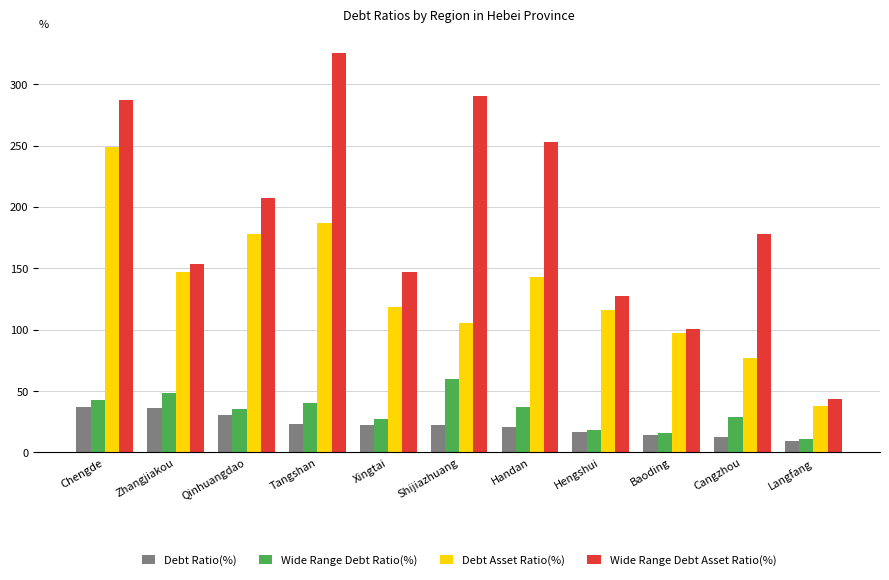

The value of Wide Range Debt Asset Ratio(%) at Baoding is 100.2. True or false?

True